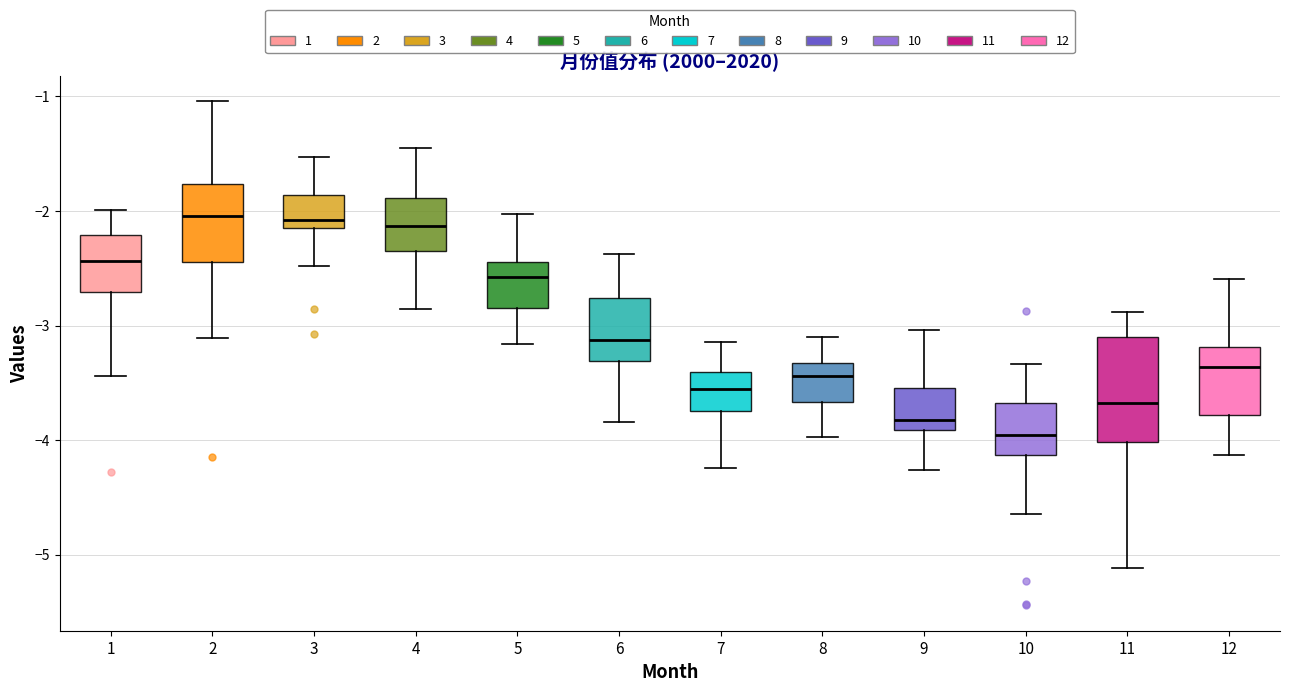

Comparing the boxes themselves (not the whiskers), which one is the tallest?

11